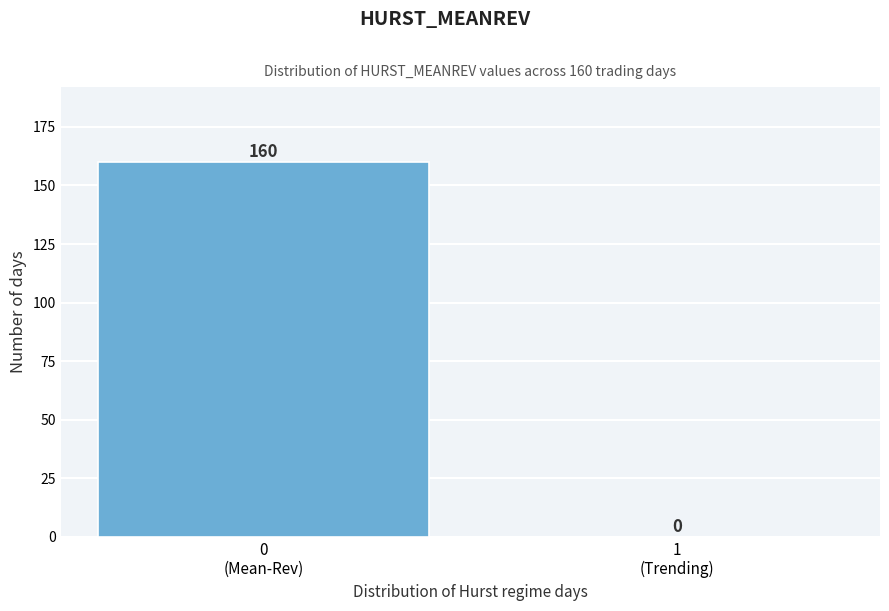

What is the greatest value displayed?

160